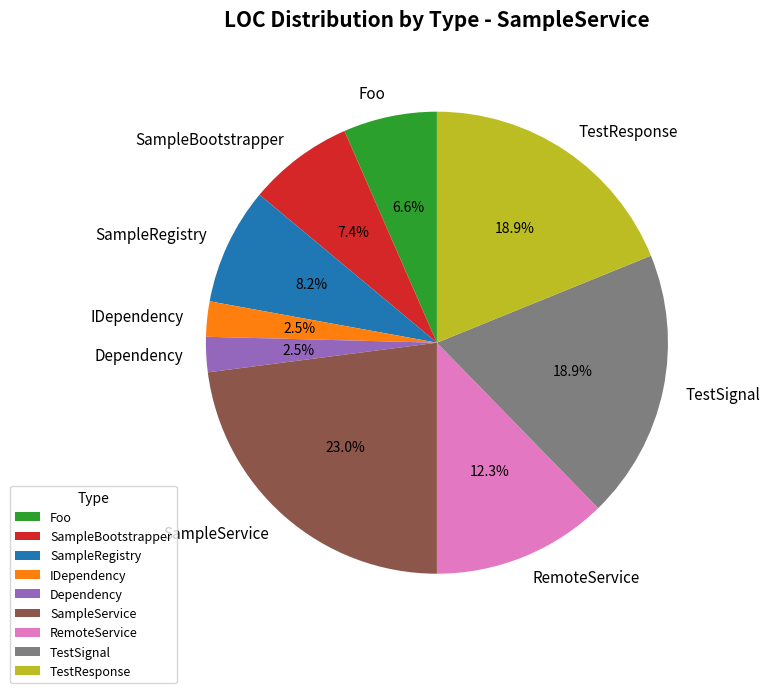

Which category has the biggest portion of the pie?

SampleService